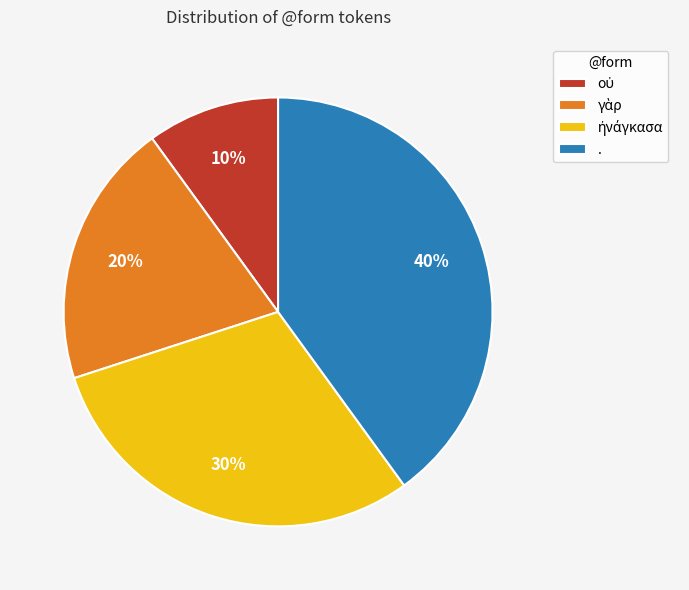

Is there any slice that represents more than half of the pie?

No